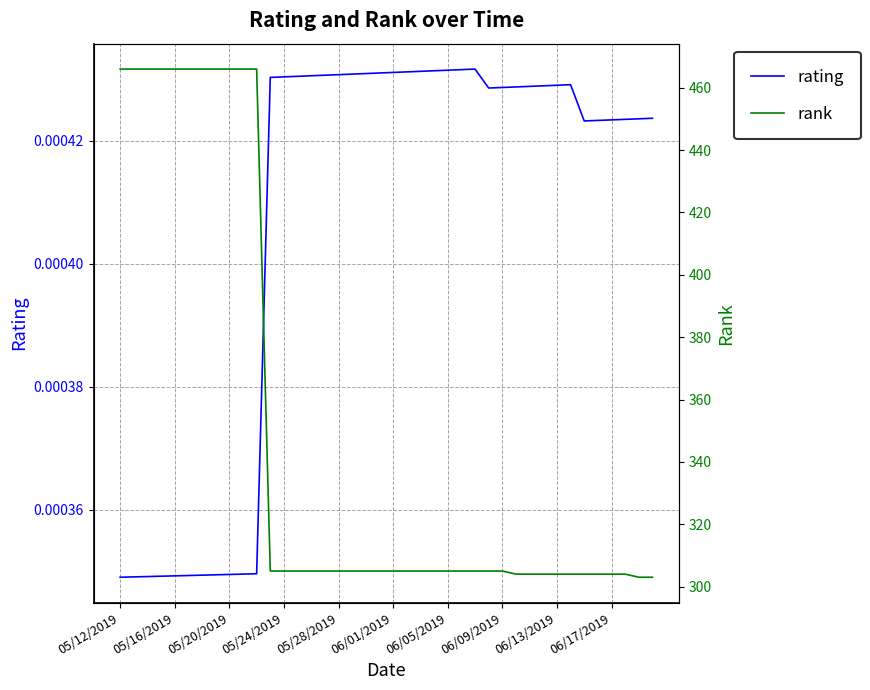

How many interior local peaks does the rating series have?

2